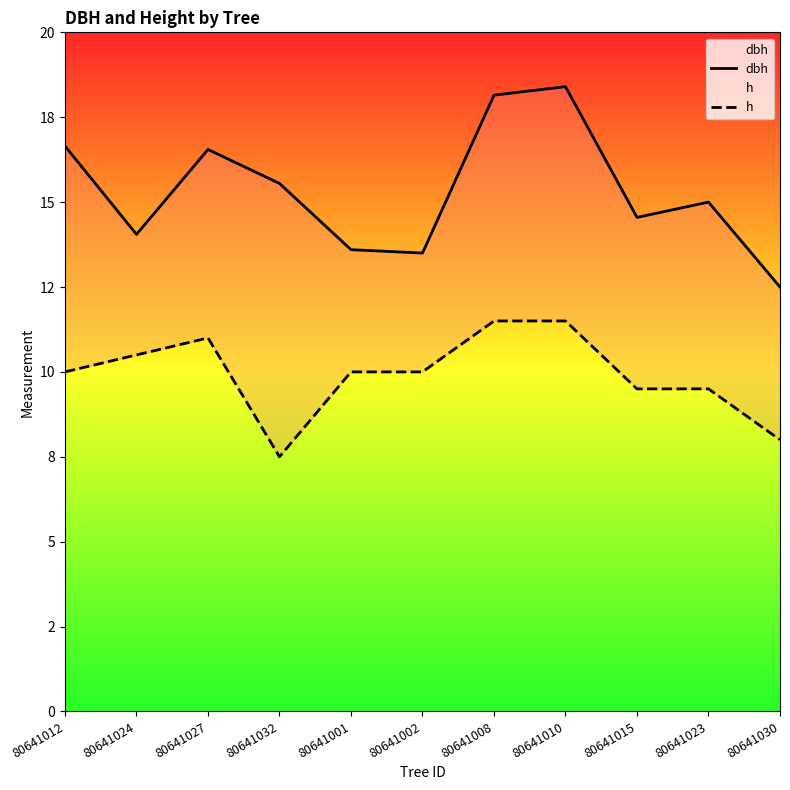

Rank the categories by h value from lowest to highest.

80641032, 80641030, 80641015, 80641023, 80641012, 80641001, 80641002, 80641024, 80641027, 80641008, 80641010